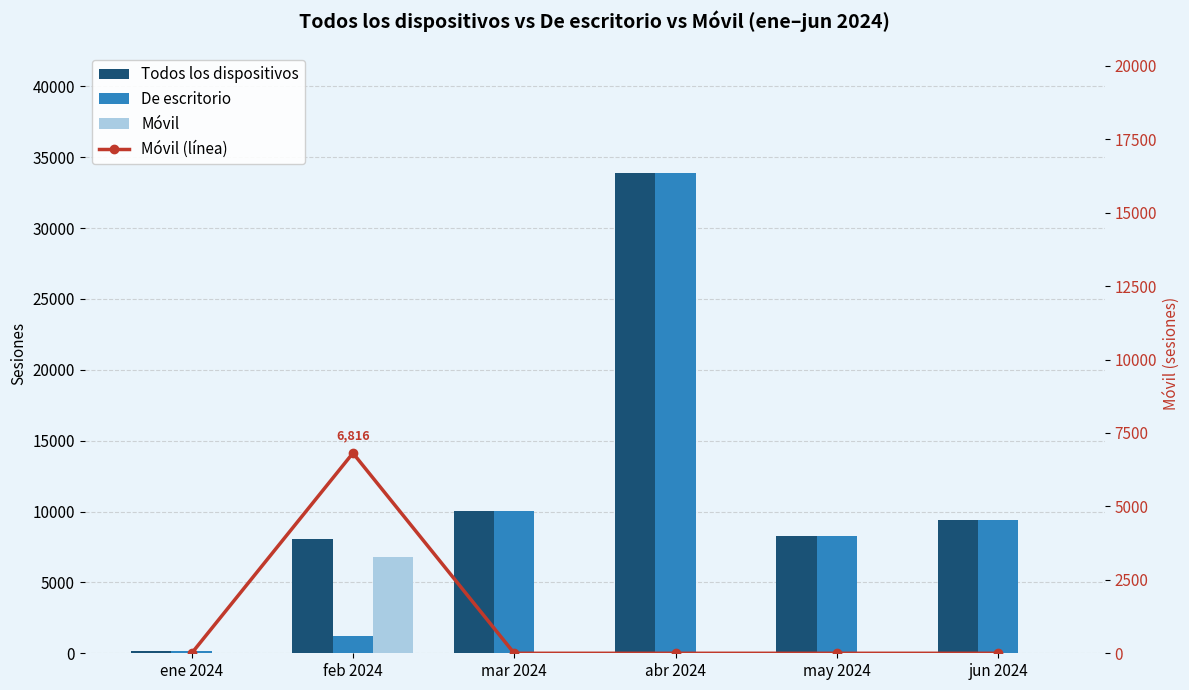

At mar 2024, list the series in order from smallest to largest.

Móvil, Móvil (línea), Todos los dispositivos, De escritorio